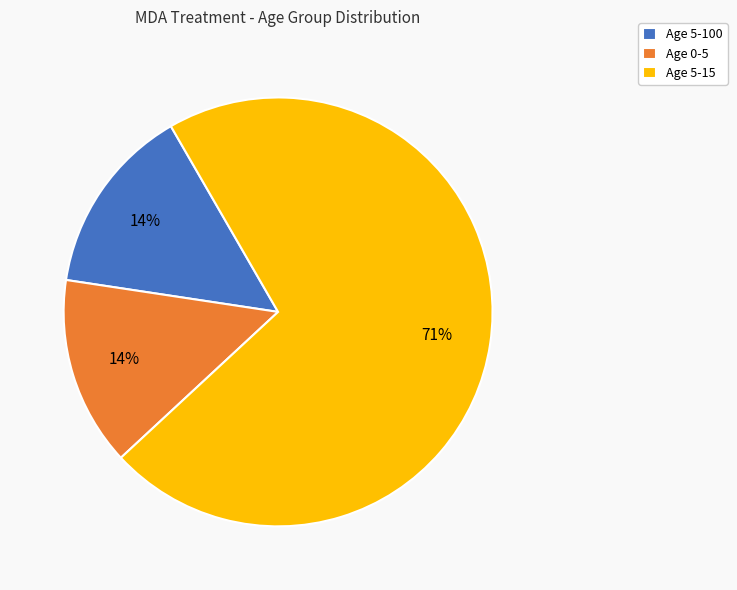

Count the number of slices in the pie.

3